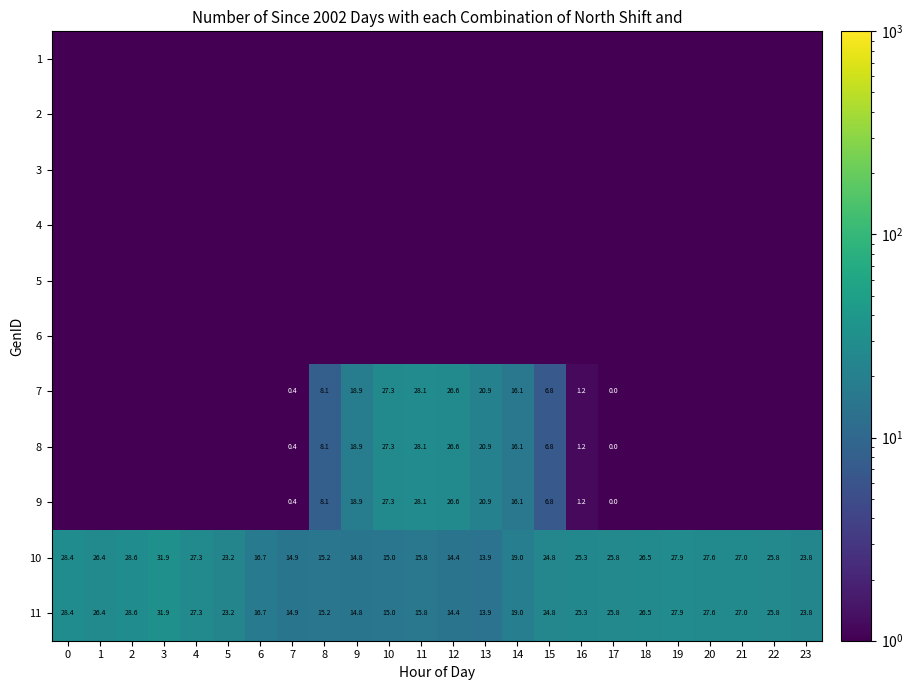

The 11 series shows 26.4 at 1. True or false?

True